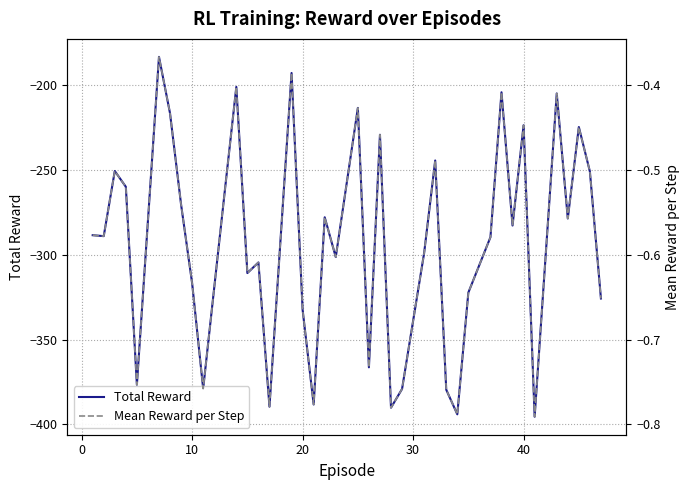

What is the lowest value of the Total Reward series?

-395.5